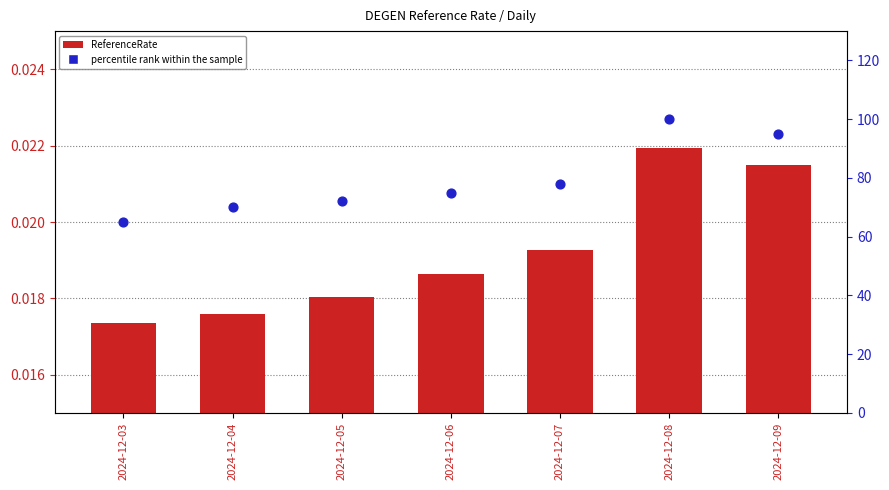

Which series has the widest spread of Y values?

percentile rank within the sample